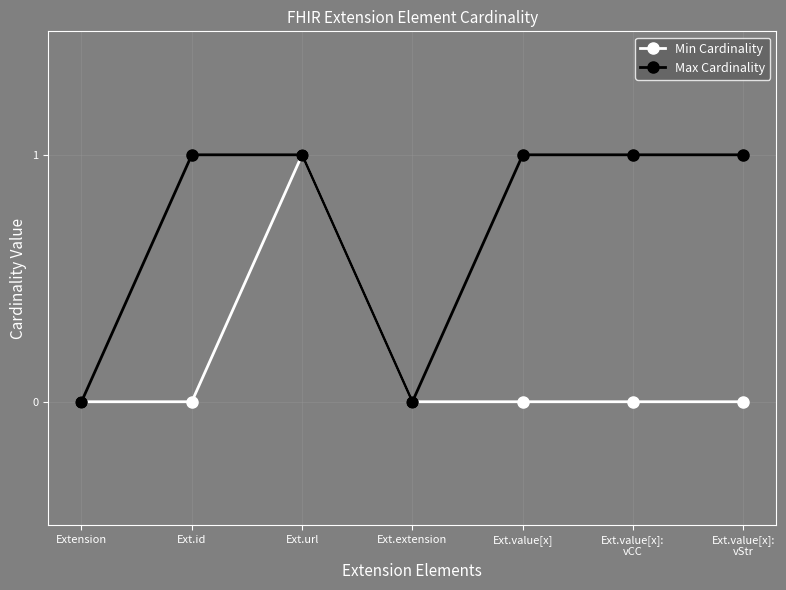

At which label does Min Cardinality reach its peak?

Ext.url